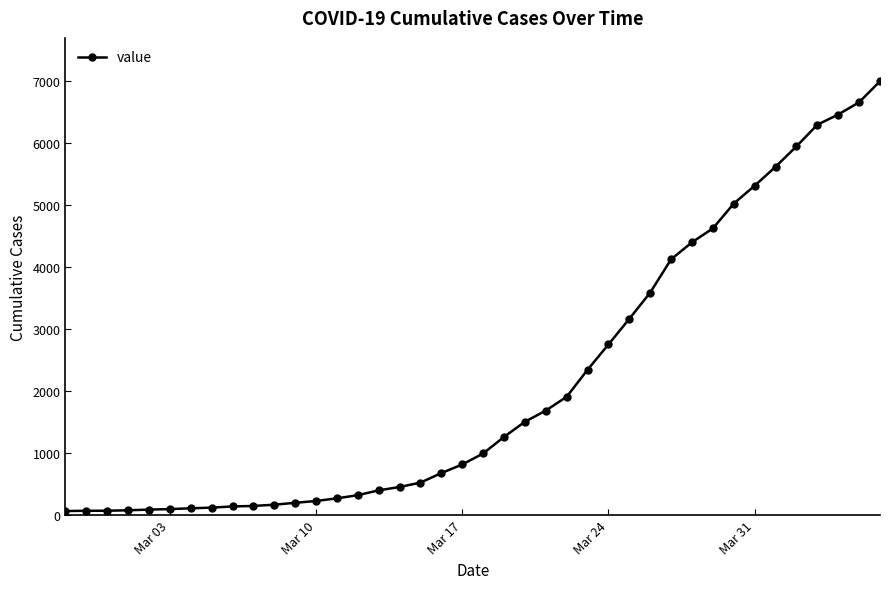

What is the difference between the maximum and minimum values?

6939